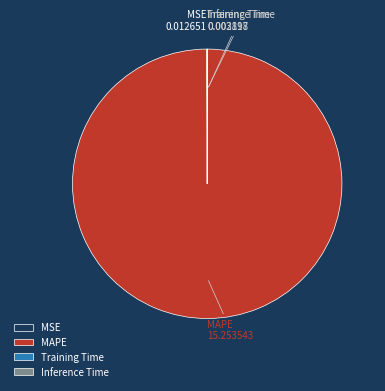

The MAPE slice represents 100% of the pie. True or false?

True